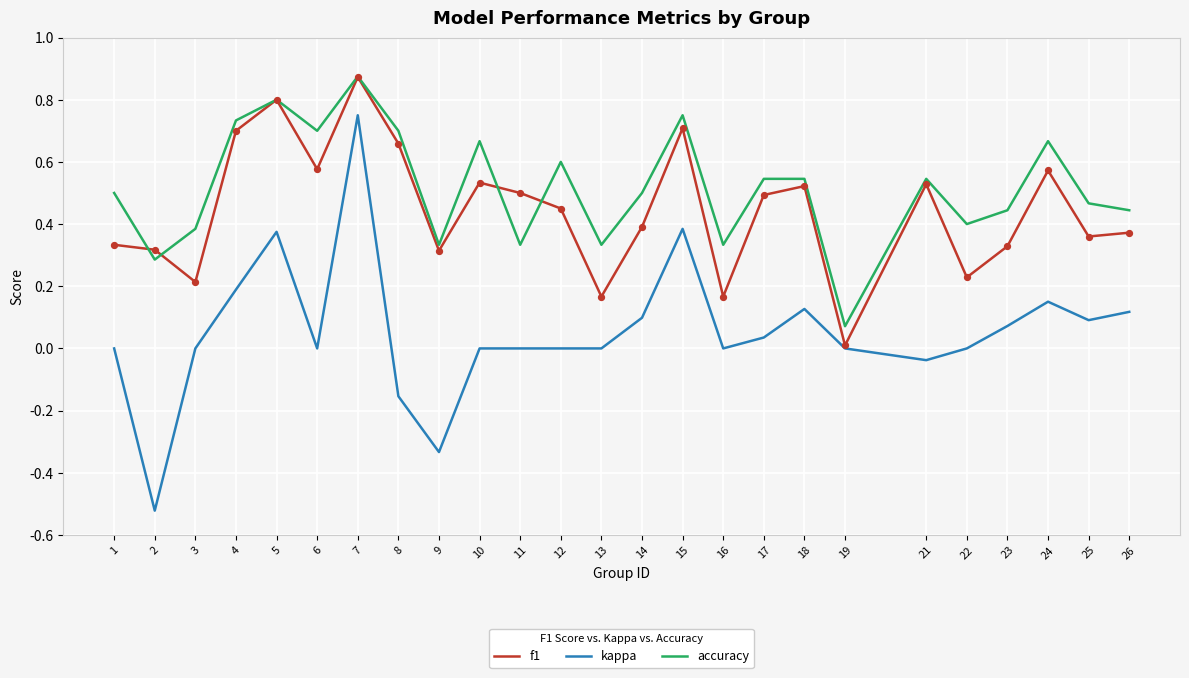

What is the total value across all series at 12?

1.1